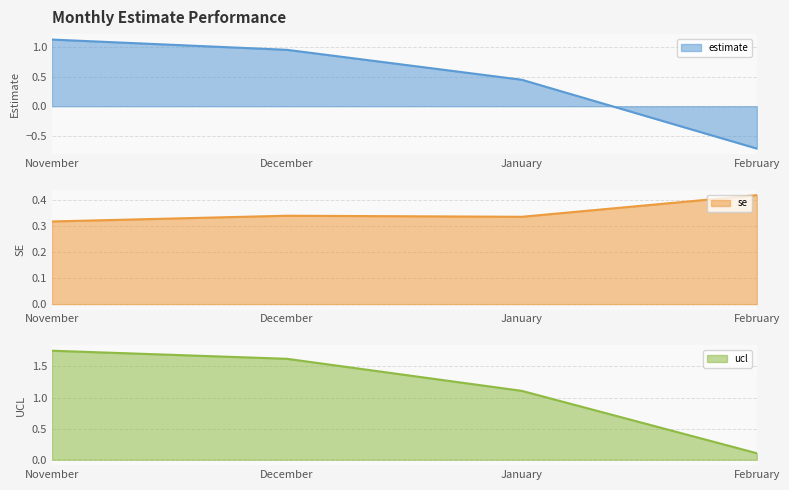

True or false: ucl has more than 0 interior local peaks.

False